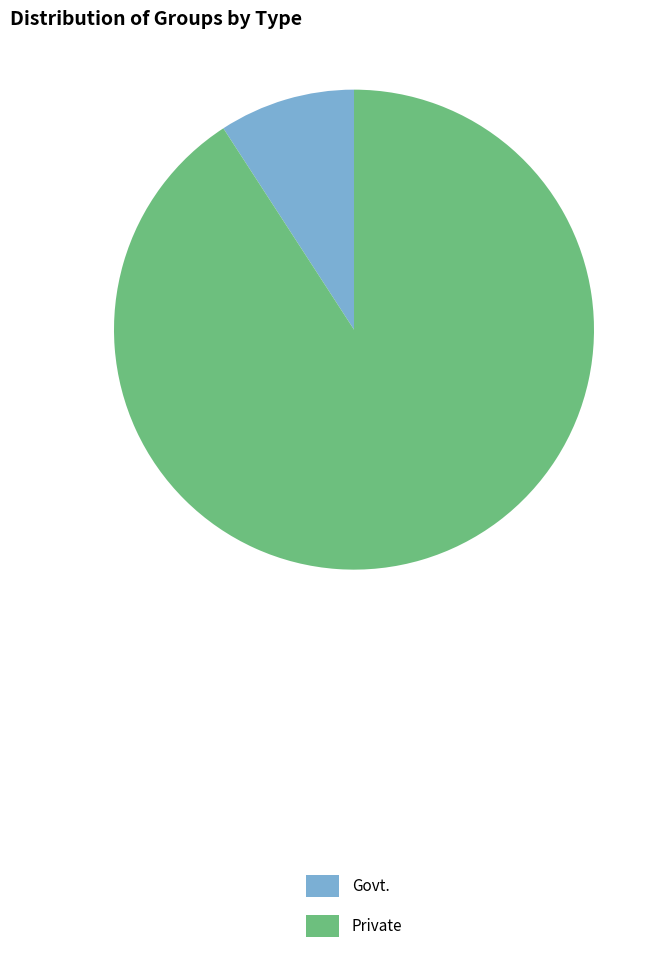

Which category has the smallest portion of the pie?

Govt.